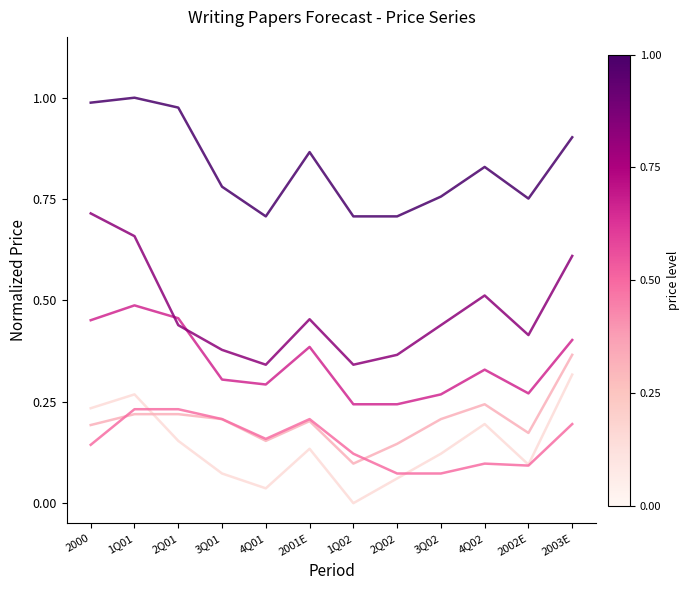

What is the total value across all series at 4Q01?

1.7